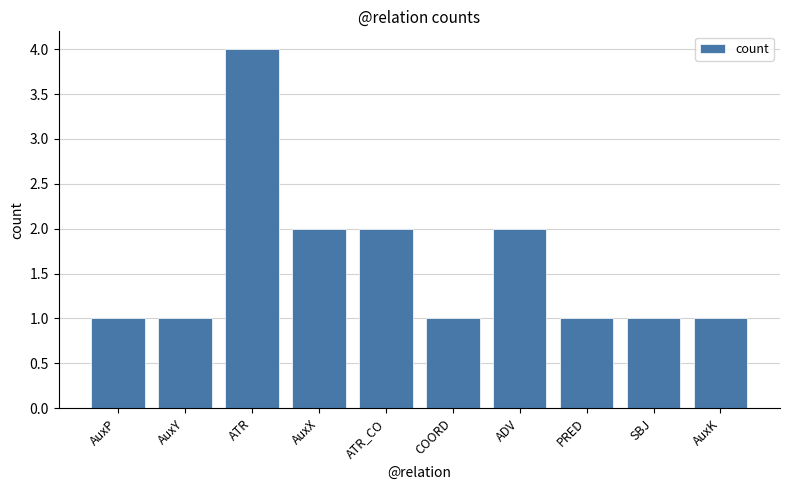

What is the sum of all values?

16